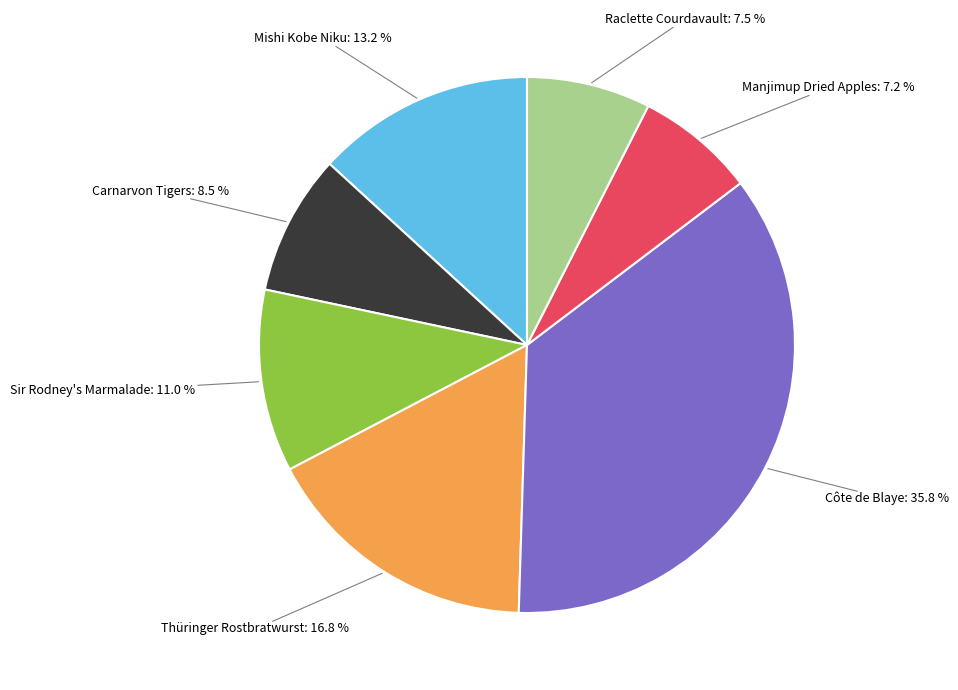

Does Raclette Courdavault account for over 50% of the chart?

No